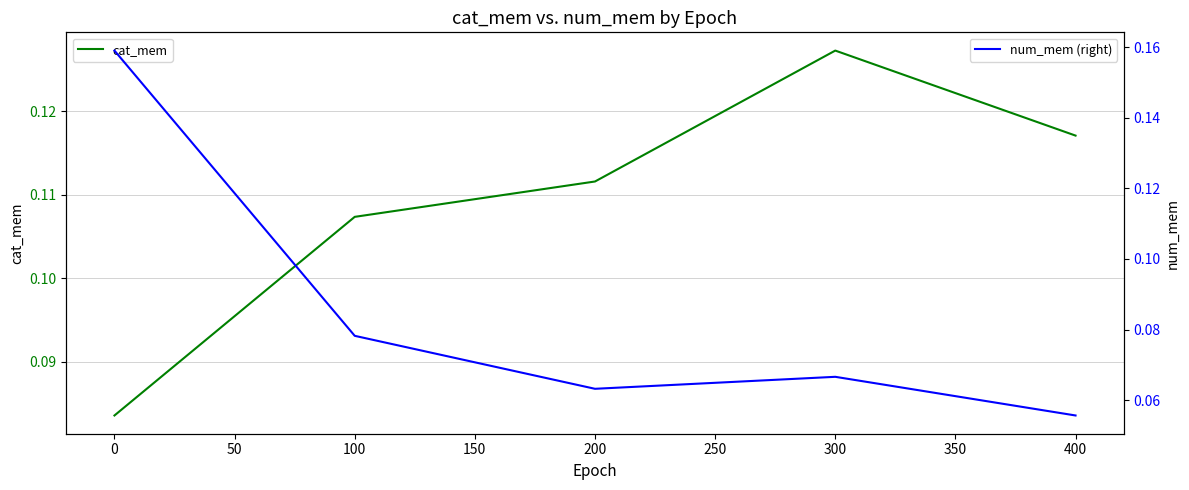

What is the highest value of the num_mem (right) series?

0.2